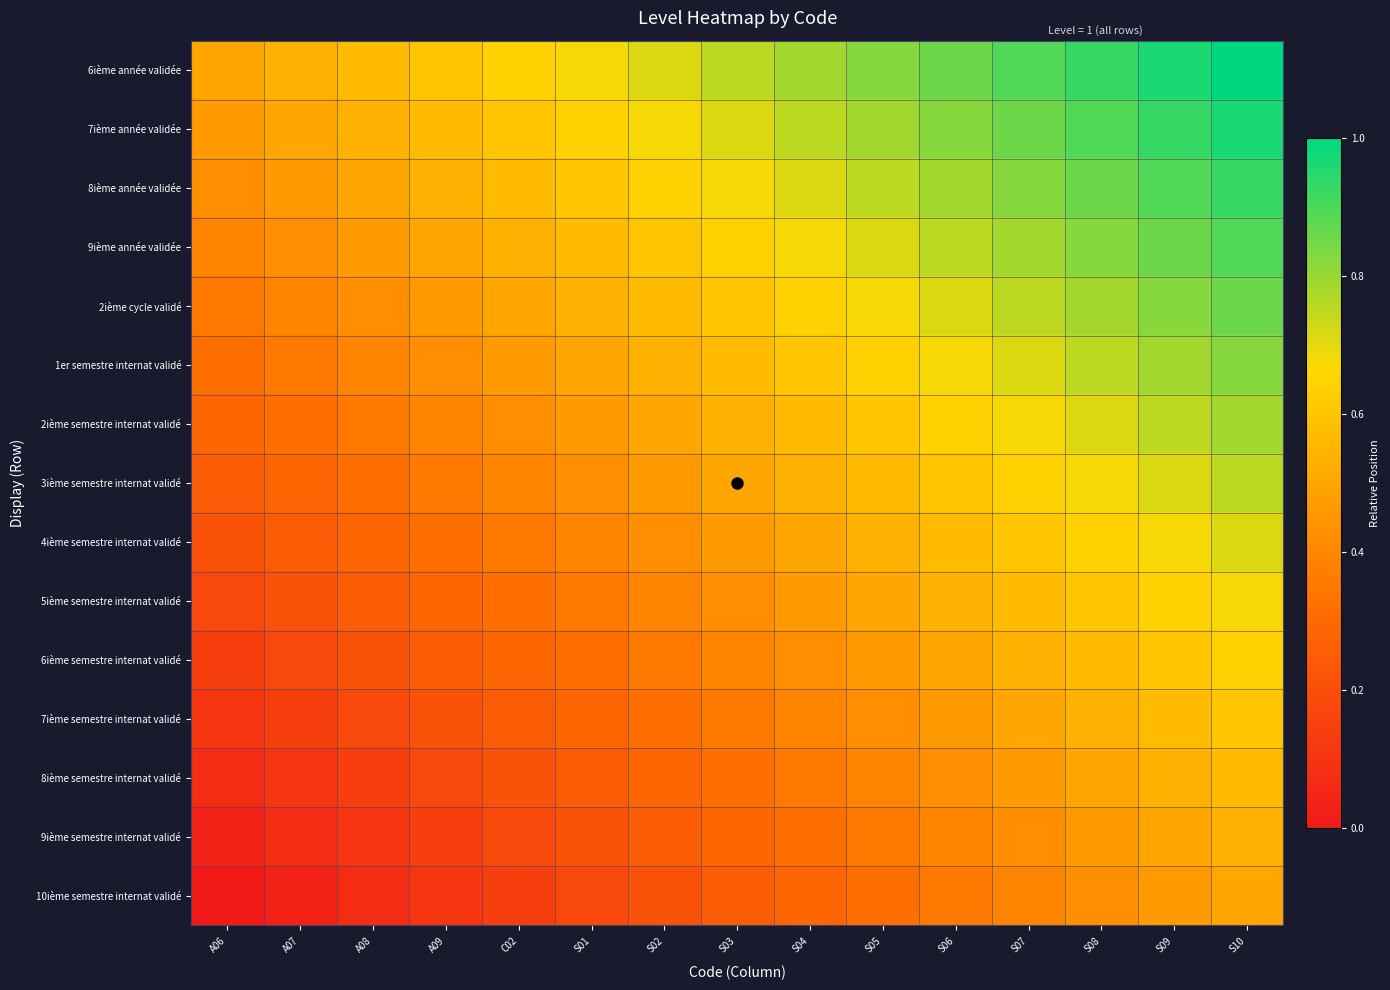

Rank the series by their maximum value, from lowest to highest.

10ième semestre internat validé, 9ième semestre internat validé, 8ième semestre internat validé, 7ième semestre internat validé, 6ième semestre internat validé, 5ième semestre internat validé, 4ième semestre internat validé, 3ième semestre internat validé, 2ième semestre internat validé, 1er semestre internat validé, 2ième cycle validé, 9ième année validée, 8ième année validée, 7ième année validée, 6ième année validée